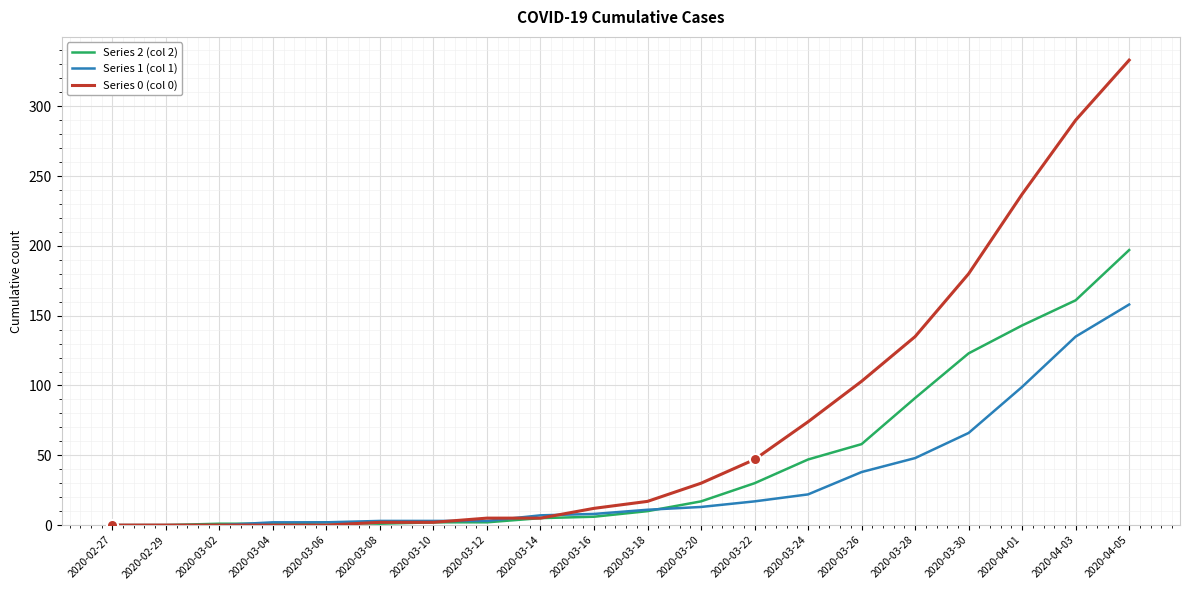

What is the difference between the highest and lowest values at 2020-03-24?

52